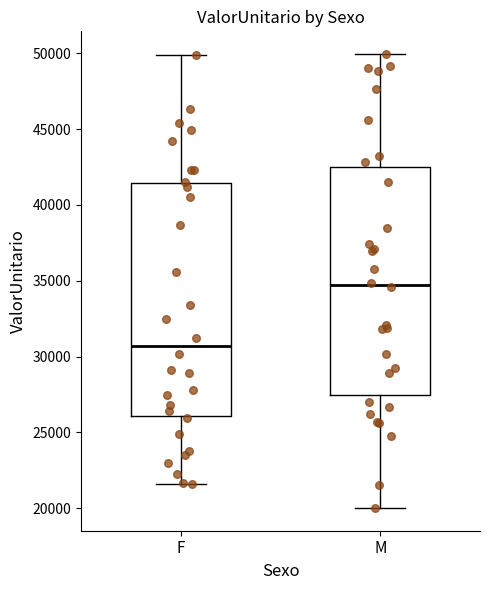

Which box's median line is the highest?

M